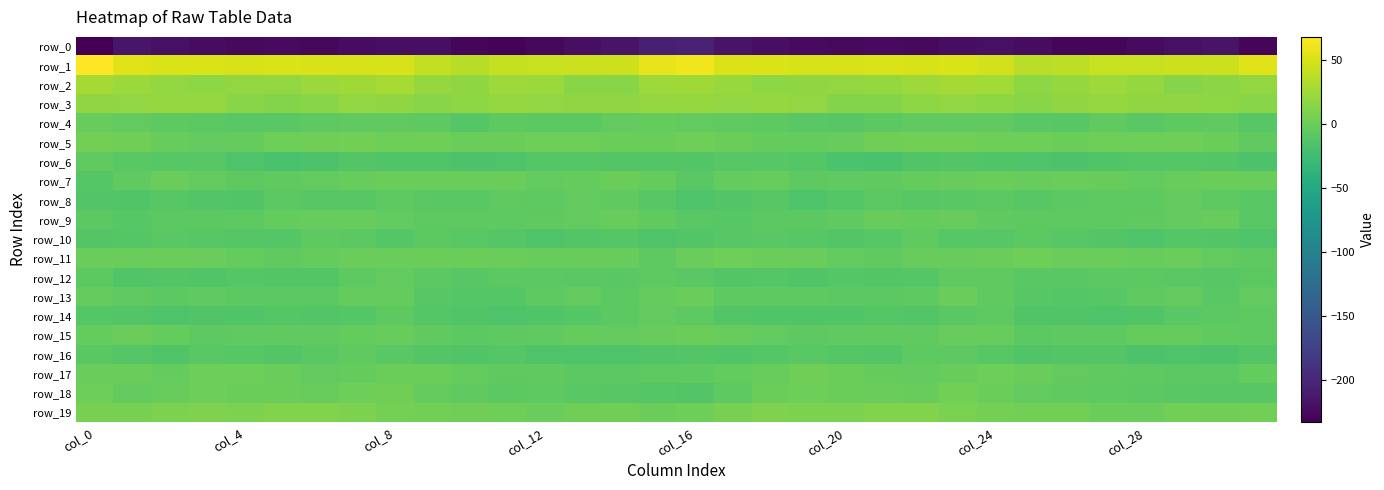

Reading left to right, transcribe all the data shown in this chart.

row_0: -232.6	-214.3	-218.9	-222.8	-225.0	-223.8	-225.6	-222.7	-220.0	-220.3	-226.9	-229.3	-226.5	-220.6	-217.2	-206.0	-202.9	-216.3	-220.1	-224.0	-224.9	-223.9	-225.4	-221.3	-219.7	-222.8	-228.5	-228.8	-224.3	-218.6	-217.1	-227.1
row_1: 67.7	54.3	51.0	50.5	49.3	50.9	49.4	49.9	50.0	40.4	35.7	41.0	42.6	43.6	45.3	56.7	61.2	51.6	51.6	49.6	49.9	51.0	49.0	50.8	47.4	36.5	37.3	41.9	43.0	44.5	45.3	53.0
row_2: 27.3	22.8	18.6	16.9	18.9	18.7	22.8	25.0	28.6	19.8	18.2	23.8	22.1	14.5	13.9	23.9	25.2	21.5	17.1	18.3	18.4	20.4	23.5	27.0	26.5	17.0	20.6	23.8	19.8	12.8	15.4	19.6
row_3: 18.1	18.7	19.6	20.1	14.5	11.6	14.8	18.6	17.7	14.8	16.1	20.0	18.6	17.5	18.1	20.5	20.1	19.2	20.3	18.8	12.5	12.2	16.6	18.8	16.5	14.0	18.1	20.2	17.6	17.8	17.2	13.8
row_4: -2.2	-4.4	-6.2	-8.3	-9.7	-9.4	-6.6	-5.8	-6.2	-7.0	-11.0	-7.0	-7.6	-7.9	-4.4	-3.4	-4.2	-5.6	-6.8	-8.8	-10.1	-8.3	-6.1	-5.8	-6.1	-9.0	-10.3	-5.5	-9.1	-6.2	-5.1	-10.7
row_5: 4.3	2.8	-2.2	-4.1	-2.7	1.0	2.9	3.6	2.0	1.4	0.1	0.8	1.7	1.5	0.8	0.3	1.8	0.5	-3.5	-3.6	-1.7	2.1	3.3	3.3	1.6	0.9	-0.0	1.1	2.0	1.2	-0.3	-5.6
row_6: -5.7	-9.0	-10.0	-10.5	-15.2	-18.9	-16.2	-12.7	-13.5	-13.7	-15.9	-14.8	-11.5	-11.3	-12.2	-12.7	-12.8	-10.7	-10.0	-11.8	-17.2	-18.6	-14.3	-12.9	-13.6	-14.7	-15.9	-13.5	-11.1	-11.5	-12.8	-16.7
row_7: -11.0	-5.6	-0.7	-4.9	-6.7	-6.0	-4.4	-2.0	0.5	-1.4	-1.4	-1.4	-4.2	-3.3	-0.2	-3.2	-9.4	-3.4	-1.9	-6.4	-6.1	-5.7	-3.0	-1.6	0.4	-2.3	-0.7	-2.6	-4.5	-1.6	-0.2	-1.5
row_8: -12.2	-13.8	-10.8	-12.8	-14.1	-7.8	-9.8	-9.7	-7.3	-9.4	-9.1	-6.1	-7.1	-4.4	-5.5	-9.8	-15.4	-12.9	-10.9	-14.6	-11.6	-7.5	-10.7	-8.6	-7.8	-10.0	-7.7	-6.6	-6.3	-4.0	-6.8	-9.0
row_9: -7.4	-10.2	-8.5	-7.9	-6.9	-3.4	-2.5	-2.4	-4.2	-6.2	-6.4	-7.1	-5.8	-4.9	-2.2	-5.6	-8.7	-9.8	-7.7	-7.9	-5.6	-2.6	-2.8	-2.6	-5.5	-6.2	-6.6	-7.0	-5.3	-3.9	-2.6	-8.9
row_10: -13.0	-11.3	-9.4	-10.1	-11.5	-11.4	-6.9	-7.7	-11.9	-8.5	-9.2	-11.4	-14.8	-12.8	-11.7	-15.2	-12.8	-9.8	-9.6	-10.1	-12.2	-10.0	-5.9	-10.2	-10.7	-8.3	-10.0	-13.0	-14.7	-11.6	-13.0	-15.2
row_11: -1.1	-0.4	0.8	-0.5	-2.8	-5.2	-3.8	-1.5	-1.4	0.5	0.1	-0.9	-1.9	-1.6	-2.5	-6.3	-1.5	1.4	0.3	-0.9	-4.4	-5.1	-2.5	-1.6	-0.9	1.1	-0.9	-0.9	-2.4	-1.0	-4.7	-6.9
row_12: -8.4	-13.5	-12.1	-13.3	-12.0	-12.6	-12.8	-7.3	-4.6	-7.5	-10.1	-8.1	-7.8	-8.9	-9.5	-7.2	-8.9	-12.9	-12.0	-13.5	-11.5	-13.1	-10.9	-5.3	-5.6	-9.2	-9.5	-7.6	-8.5	-8.9	-10.1	-8.3
row_13: -2.8	-6.0	-8.3	-6.2	-7.9	-7.8	-8.2	-2.8	-3.0	-9.8	-11.2	-12.0	-6.7	-4.0	-7.6	-3.0	-0.3	-6.6	-7.1	-6.8	-7.7	-7.9	-7.0	-0.8	-6.1	-10.8	-11.8	-10.6	-5.3	-4.4	-8.7	-4.9
row_14: -11.3	-12.8	-14.6	-13.6	-14.3	-11.8	-12.9	-10.9	-6.2	-11.3	-14.1	-14.5	-14.1	-12.0	-7.5	-4.7	-6.7	-12.9	-14.1	-13.9	-13.5	-11.9	-13.0	-8.6	-6.8	-13.5	-13.8	-15.0	-13.9	-9.7	-7.5	-7.2
row_15: -3.1	-1.2	-3.5	-6.9	-5.7	-6.0	-6.0	-3.0	-1.8	-5.8	-8.0	-7.1	-5.3	-3.1	-5.0	-1.6	-0.3	-1.6	-4.8	-6.8	-5.5	-6.1	-5.2	-2.1	-2.5	-7.6	-7.3	-7.3	-3.7	-3.7	-5.1	-6.2
row_16: -9.6	-11.7	-13.2	-9.6	-10.3	-12.4	-9.2	-6.0	-9.4	-13.1	-13.4	-11.7	-14.6	-15.5	-15.1	-13.6	-12.8	-14.0	-11.9	-9.5	-10.9	-12.3	-7.3	-7.0	-10.8	-14.1	-12.5	-12.1	-15.7	-14.6	-15.7	-13.2
row_17: -0.5	-1.1	-3.0	1.1	1.1	-1.5	-4.0	-2.9	0.8	0.4	-3.8	-5.2	-5.4	-7.8	-7.5	-6.8	-7.1	-3.5	-2.1	2.2	0.0	-2.8	-3.9	-1.5	1.3	-1.4	-4.7	-5.0	-6.5	-7.5	-7.4	-3.8
row_18: 1.2	-4.3	-2.2	2.0	0.6	0.5	-2.5	1.6	2.4	-2.9	-5.1	-7.5	-6.6	-8.9	-10.8	-11.4	-12.1	-6.6	-0.1	1.6	0.8	-0.8	-1.8	3.4	0.2	-4.3	-6.1	-7.0	-7.5	-9.7	-10.5	-10.6
row_19: 6.0	6.6	9.0	9.5	8.2	10.6	11.0	8.1	5.3	4.2	3.1	1.8	-1.1	2.4	2.4	0.7	1.9	6.2	9.9	8.7	8.8	11.2	10.3	6.9	4.9	3.2	3.2	0.4	-0.6	3.5	2.3	3.4